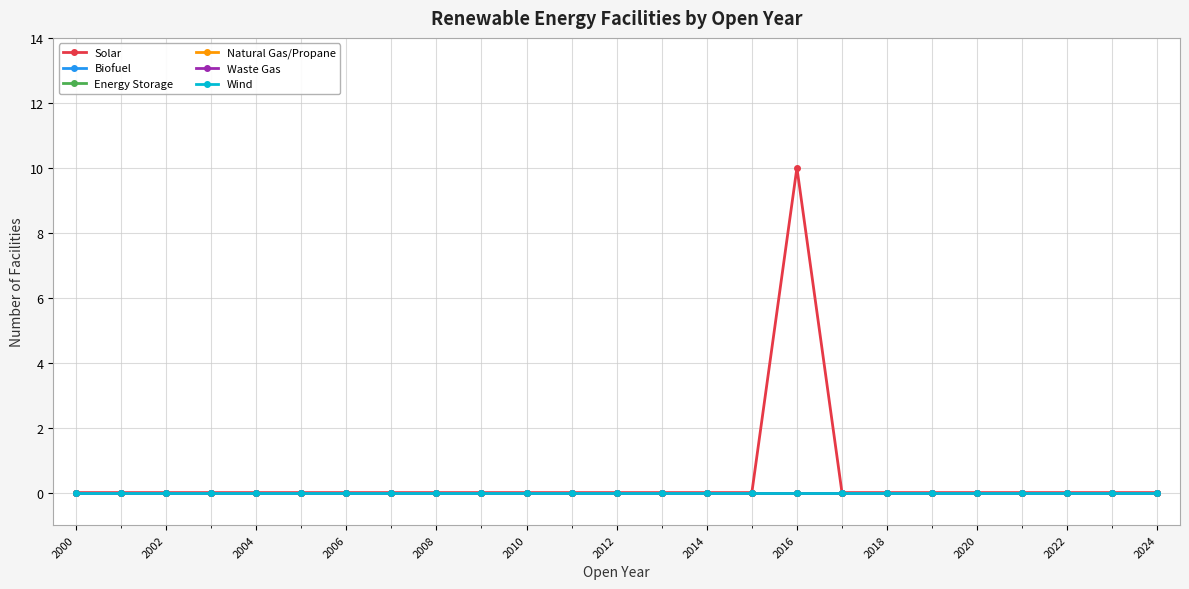

Does the chart have visible grid lines?

Yes